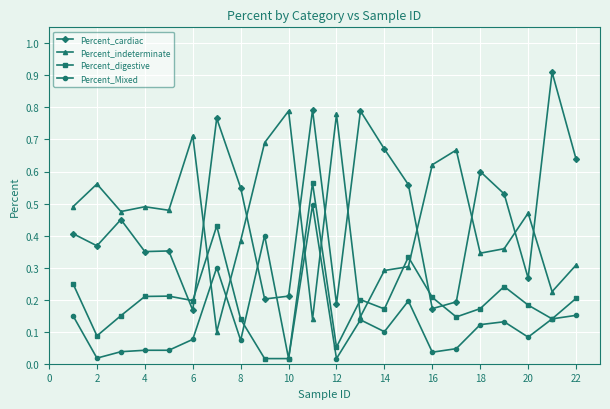

What is the highest value of the Percent_cardiac series?

0.9